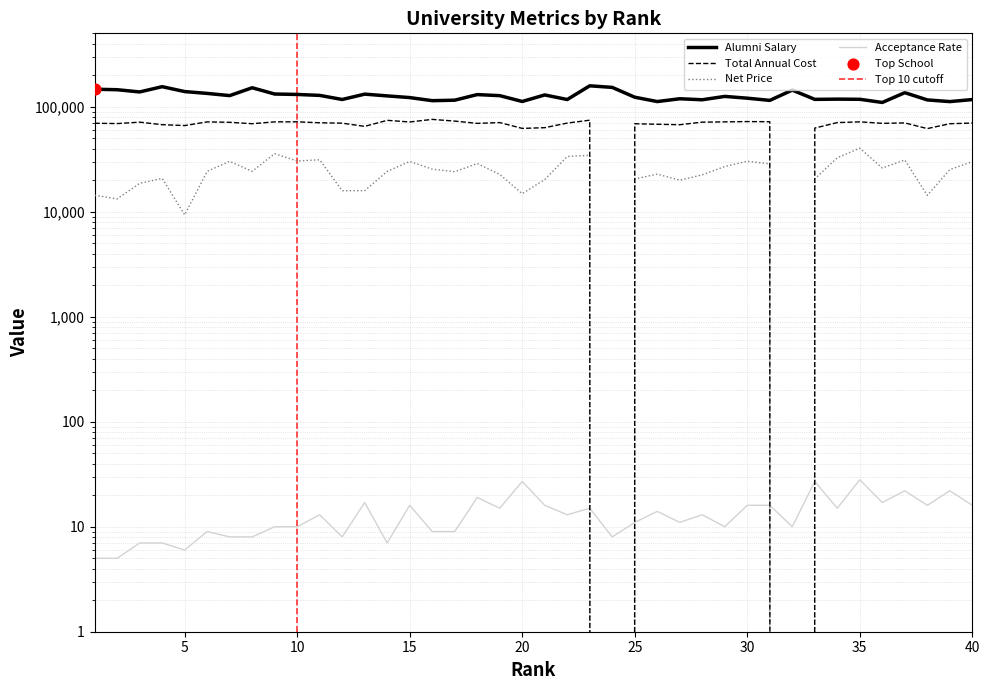

Which series reaches the maximum Y coordinate?

Alumni Salary